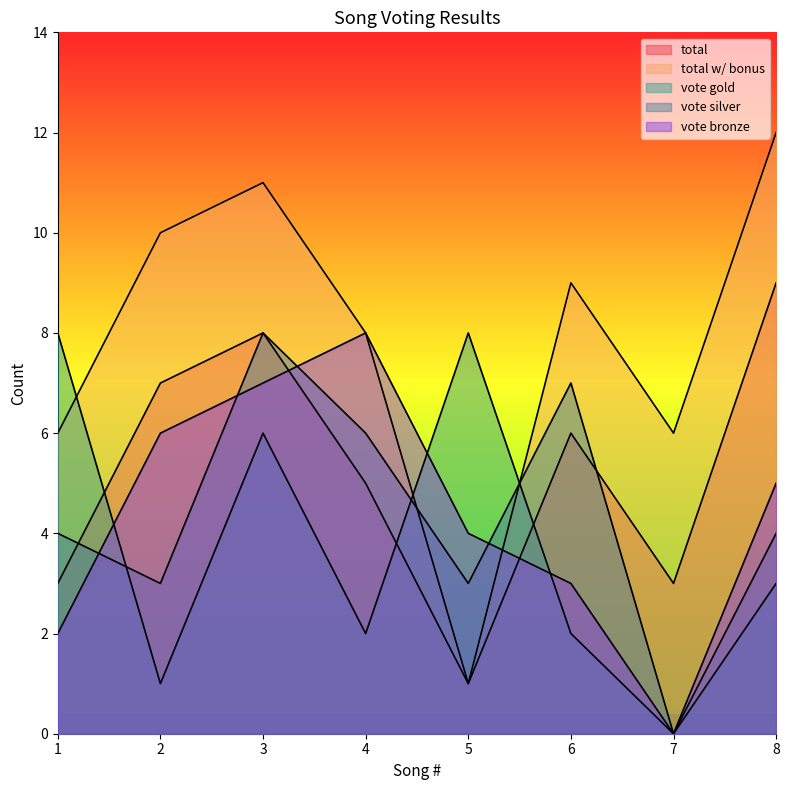

Does the chart display data point markers on the line(s)?

No